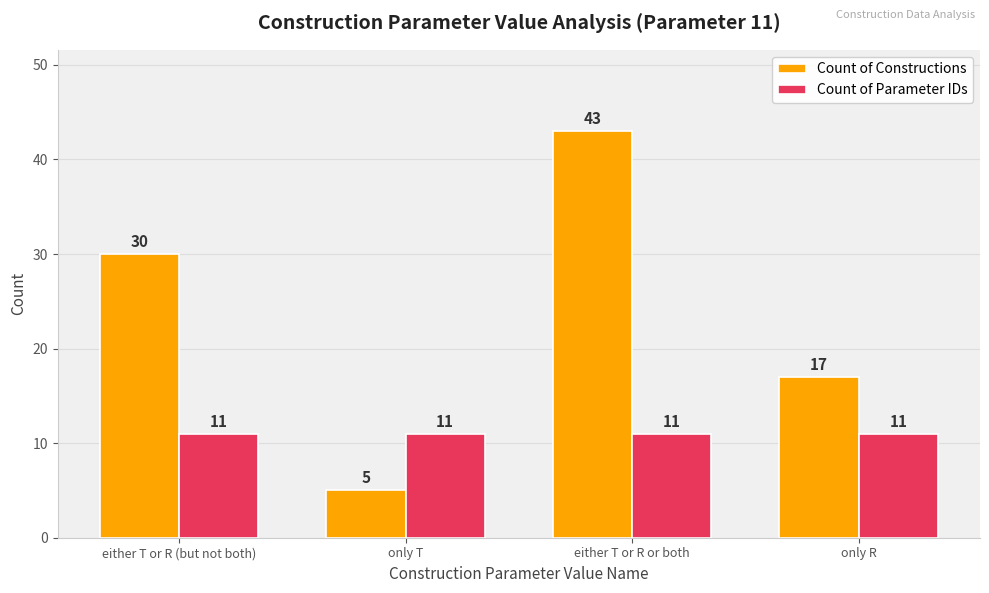

Rank the series by their maximum value, from lowest to highest.

Count of Parameter IDs, Count of Constructions